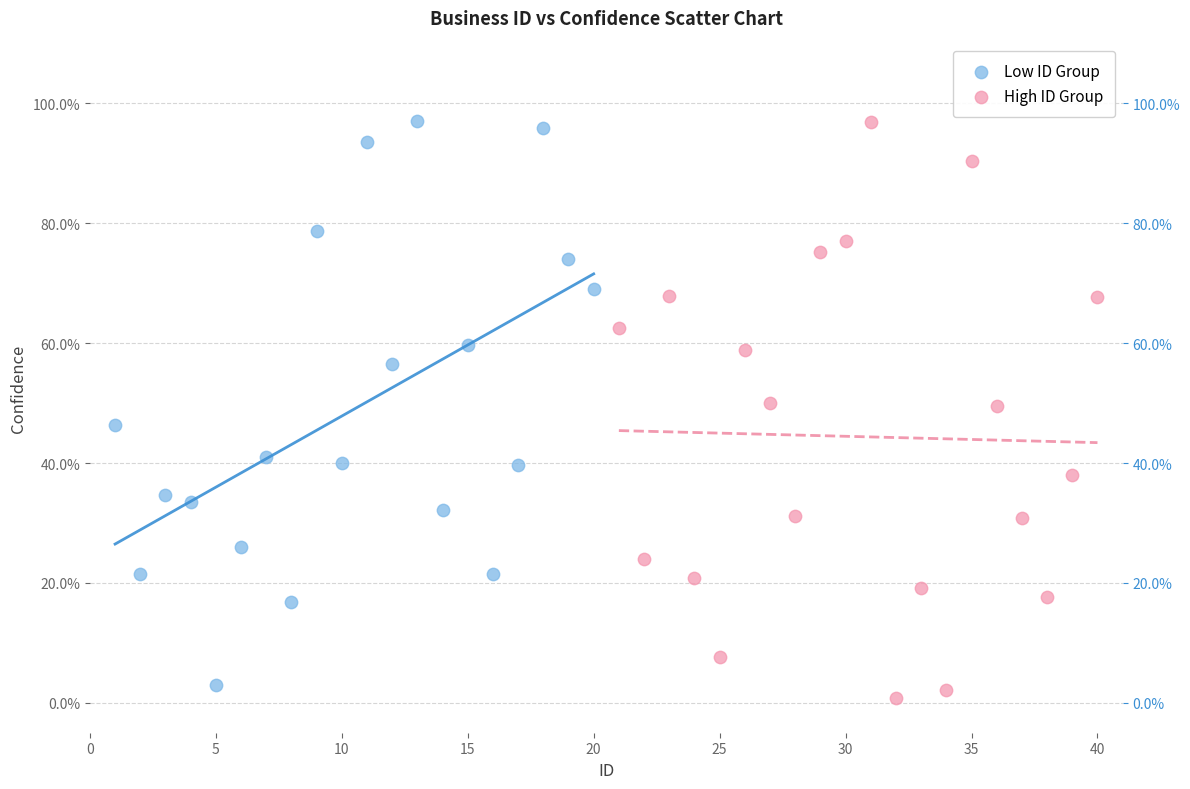

What are all the series names shown in the legend?

Low ID Group, High ID Group